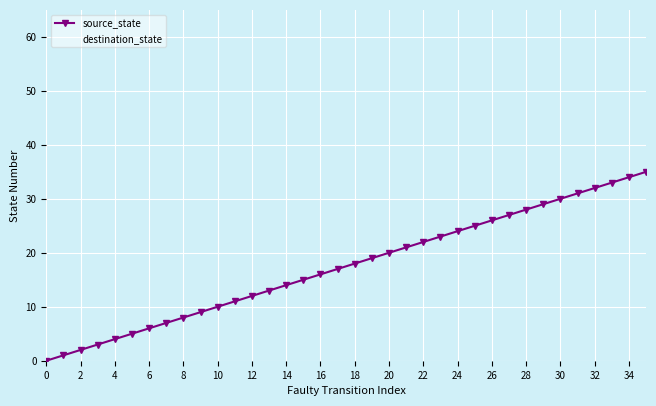

What is the highest value of the source_state series?

35